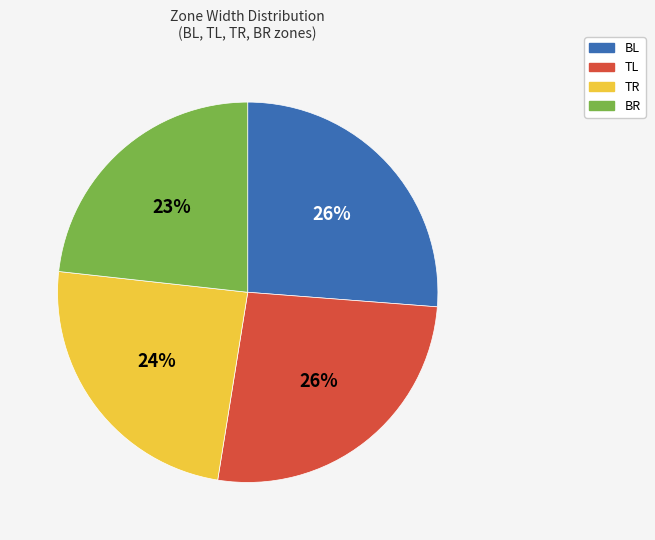

Approximately how many times larger is the value at TR compared to BL?

0.9